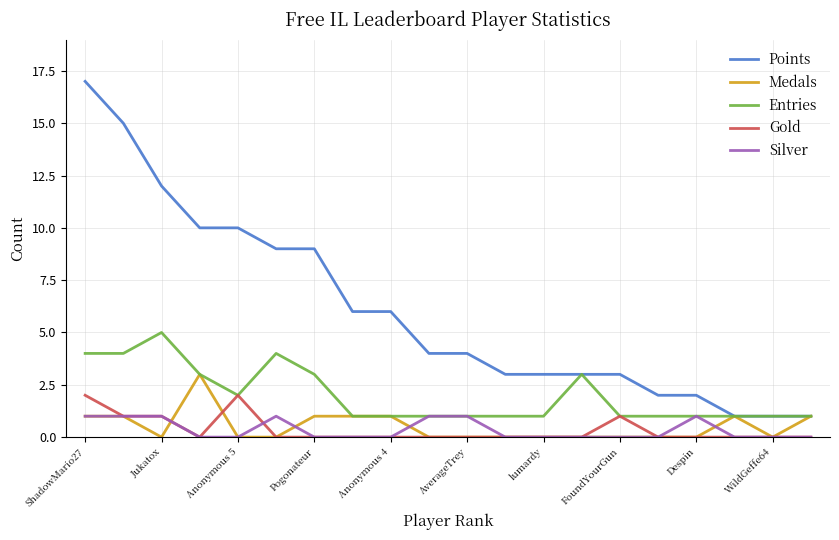

Which series has the largest range (max minus min)?

Points